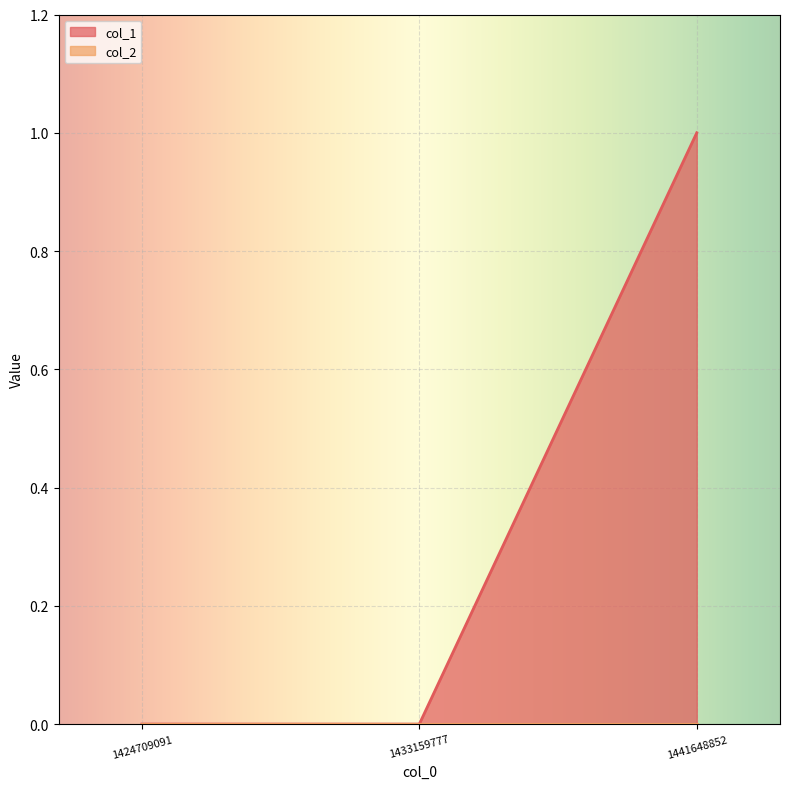

True or false: the data shows 1 at 1441648852.

False